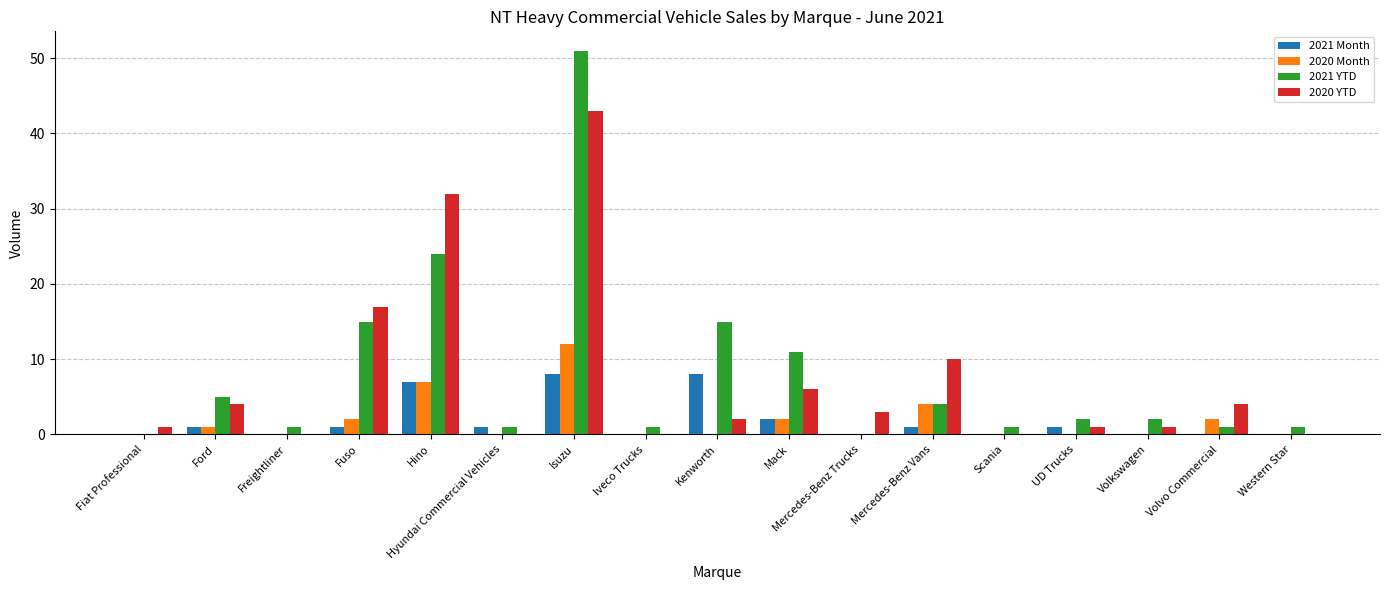

At which label is 2020 YTD closest to 21?

Fuso